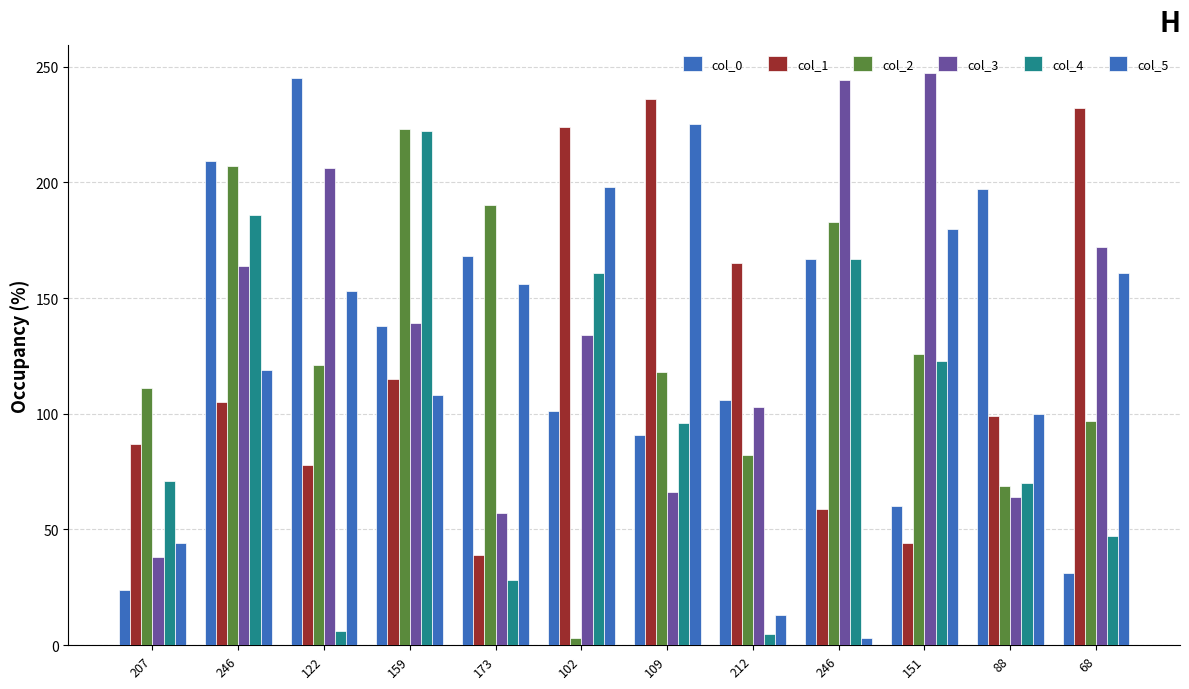

Reading left to right, extract all data points from this chart.

col_0: 207=24	246=209	122=245	159=138	173=168	102=101	109=91	212=106	246=167	151=60	88=197	68=31
col_1: 207=87	246=105	122=78	159=115	173=39	102=224	109=236	212=165	246=59	151=44	88=99	68=232
col_2: 207=111	246=207	122=121	159=223	173=190	102=3	109=118	212=82	246=183	151=126	88=69	68=97
col_3: 207=38	246=164	122=206	159=139	173=57	102=134	109=66	212=103	246=244	151=247	88=64	68=172
col_4: 207=71	246=186	122=6	159=222	173=28	102=161	109=96	212=5	246=167	151=123	88=70	68=47
col_5: 207=44	246=119	122=153	159=108	173=156	102=198	109=225	212=13	246=3	151=180	88=100	68=161